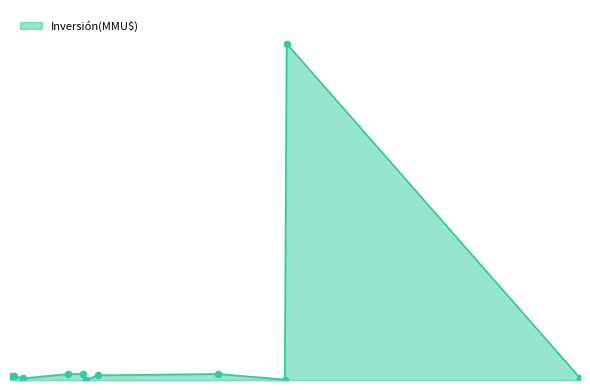

Is this an area chart (filled region under the line)?

Yes